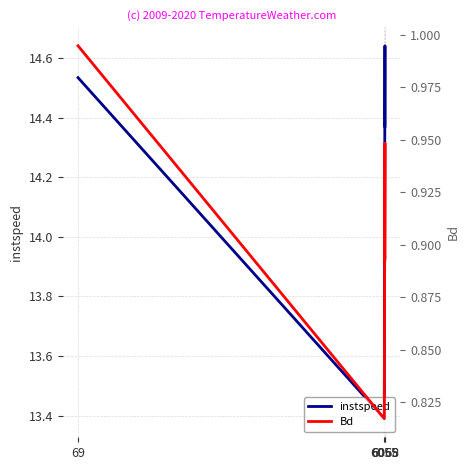

How many lines are shown in the chart?

2